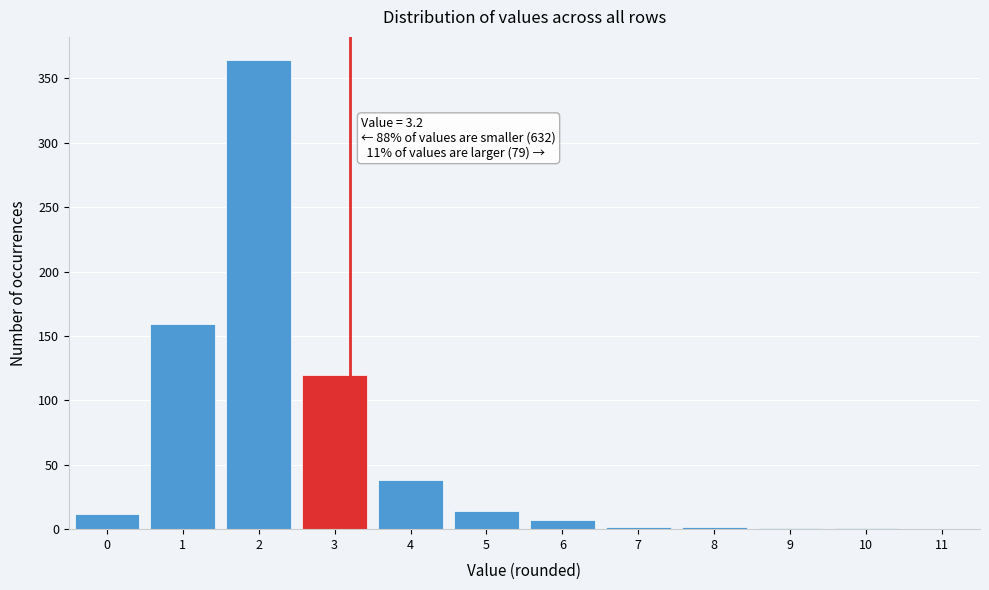

Which range on the x-axis has the tallest bar?

1.5 to 2.5